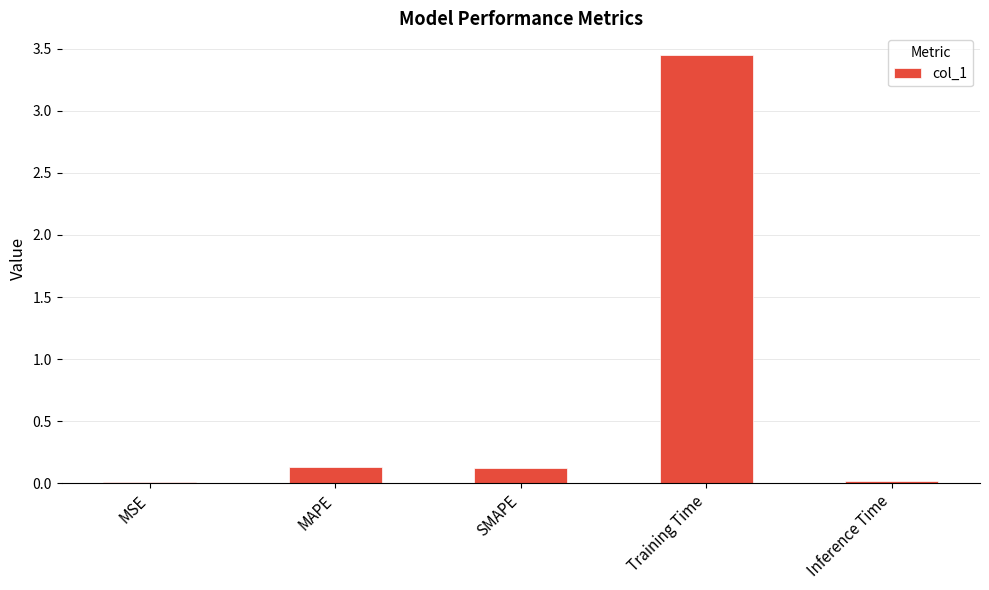

Which has a higher value, MSE or Training Time?

Training Time